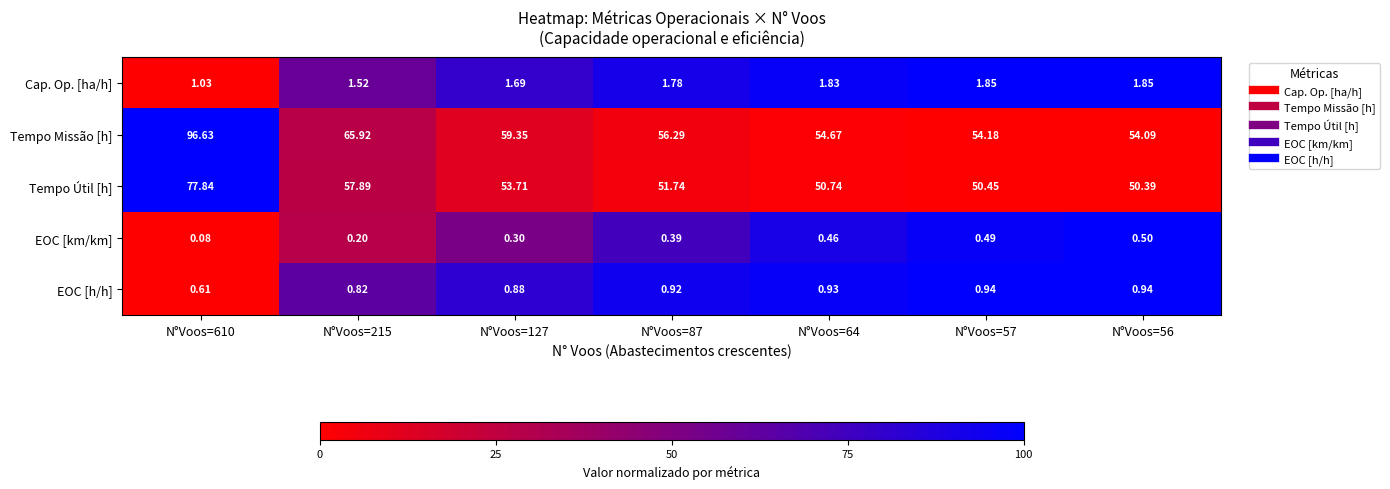

Which series has the largest range (max minus min)?

Tempo Missão [h]